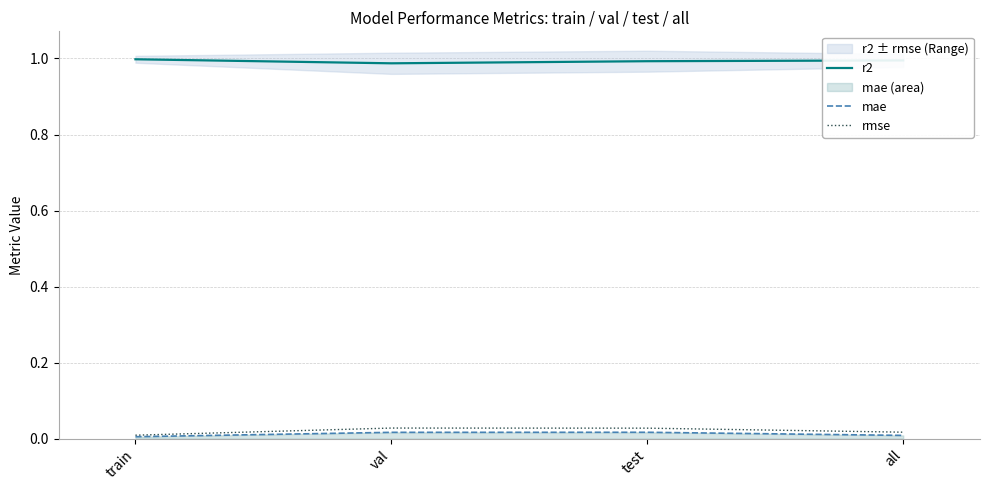

At which label is r2 closest to 0?

val